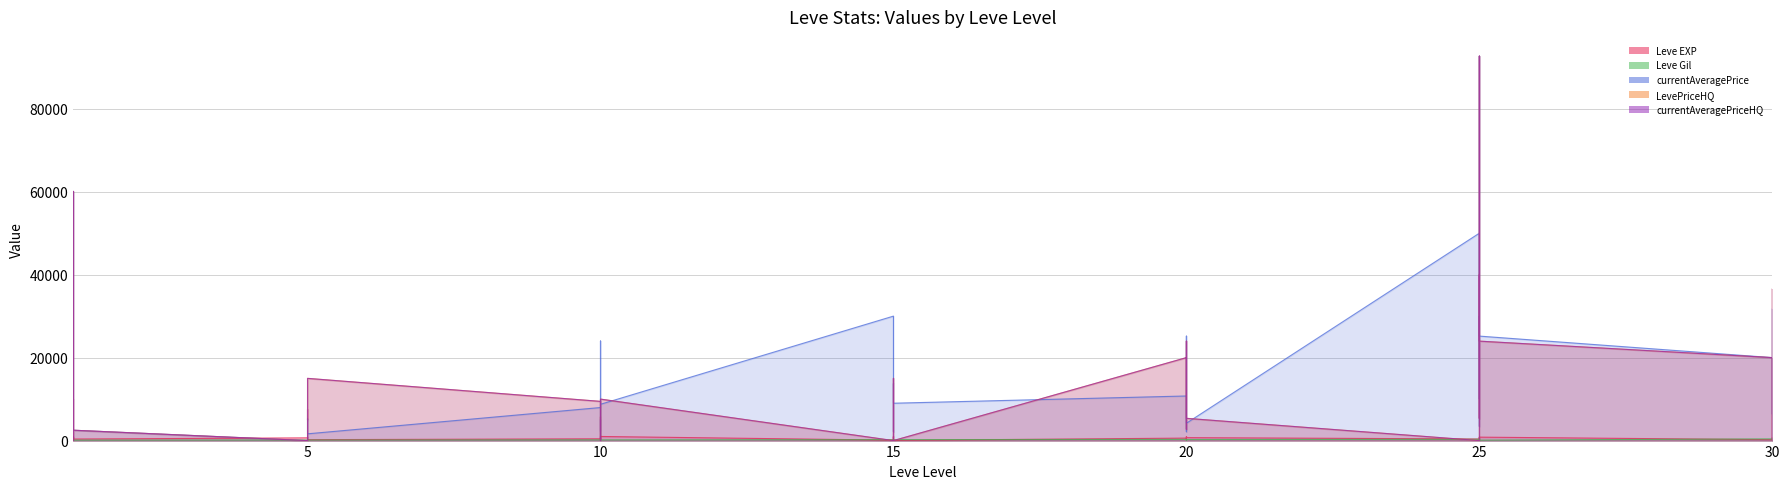

Reading right to left, transcribe all the data shown in this chart.

Leve EXP: 30=730	30=740	30=230	30=220	25=830	25=630	25=820	25=490	25=460	25=390	20=710	20=970	20=600	20=600	20=440	20=600	15=40	15=980	15=920	15=110	15=910	15=100	10=990	10=430	10=990	10=230	10=330	10=430	5=220	5=220	5=410	5=220	5=840	5=660	1=370	1=900	1=160	1=160	1=900	1=630
Leve Gil: 30=438	30=136	30=460	30=410	25=107	25=562	25=336	25=172	25=290	25=317	20=248	20=108	20=295	20=232	20=107	20=295	15=230	15=343	15=230	15=295	15=174	15=226	10=170	10=172	10=170	10=170	10=170	10=172	5=140	5=170	5=140	5=140	5=224	5=140	1=112	1=112	1=113	1=113	1=112	1=112
currentAveragePrice: 30=31677	30=6370	30=9450	30=20000	25=25187	25=92683	25=3406	25=30005	25=10000	25=50000	20=4182	20=5138	20=18508	20=25187	20=2137	20=10752	15=9007	15=13742	15=8950	15=2137	15=19003	15=30005	10=8749	10=0	10=5083	10=2186	10=24004	10=7968	5=1630	5=2316	5=5250	5=3624	5=2096	5=0	1=2499	1=60069	1=32006	1=25187	1=24004	1=9999
LevePriceHQ: 30=36500	30=4437	30=0	30=20000	25=23975	25=92683	25=5353	25=39990	25=10000	25=0	20=5364	20=10000	20=15000	20=23975	20=2727	20=20000	15=0	15=15000	15=8900	15=2727	15=0	15=0	10=9999	10=0	10=5750	10=2750	10=0	10=9450	5=15000	5=4950	5=5375	5=7500	5=4640	5=0	1=2499	1=60069	1=50010	1=23975	1=0	1=9999
currentAveragePriceHQ: 30=36500	30=4437	30=0	30=20000	25=23975	25=92683	25=5353	25=39990	25=10000	25=0	20=5364	20=10000	20=15000	20=23975	20=2727	20=20000	15=0	15=15000	15=8900	15=2727	15=0	15=0	10=9999	10=0	10=5750	10=2750	10=0	10=9450	5=15000	5=4950	5=5375	5=7500	5=4640	5=0	1=2499	1=60069	1=50010	1=23975	1=0	1=9999